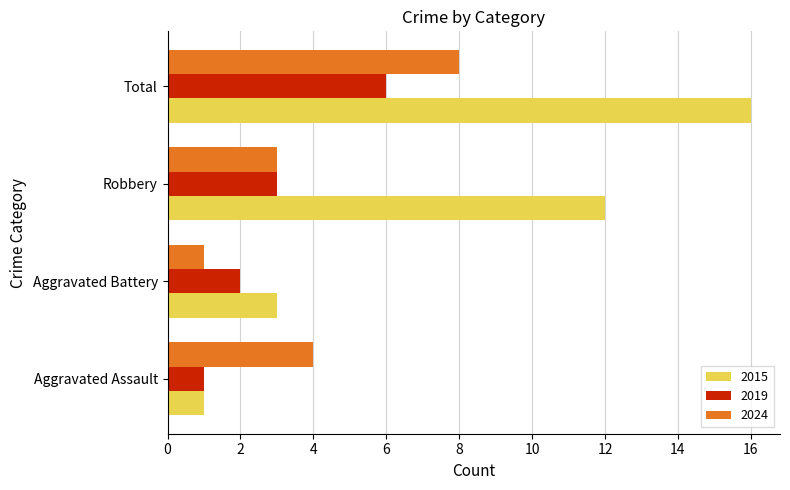

Between Aggravated Assault and Aggravated Battery, which series saw the biggest shift?

2024